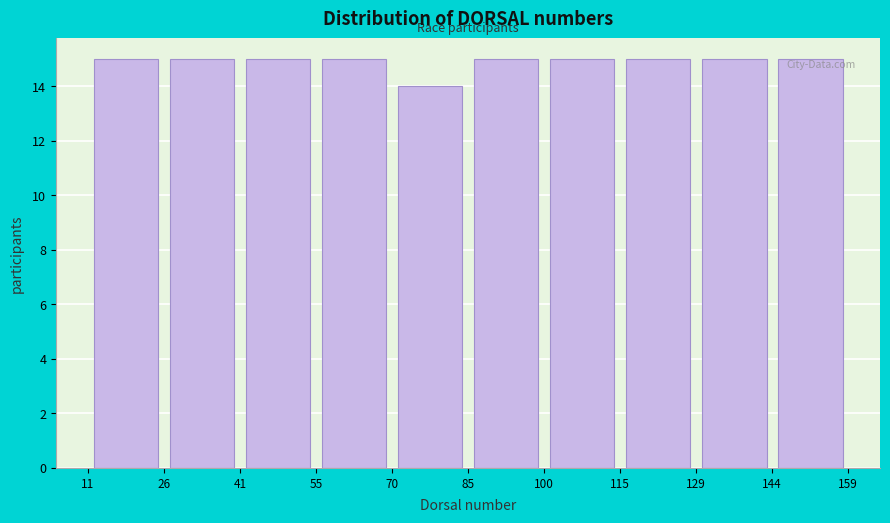

What is the height of the bar covering 55 to 70 on the x-axis? The values are not printed on the chart, so give them approximately, as read against the axis.

15